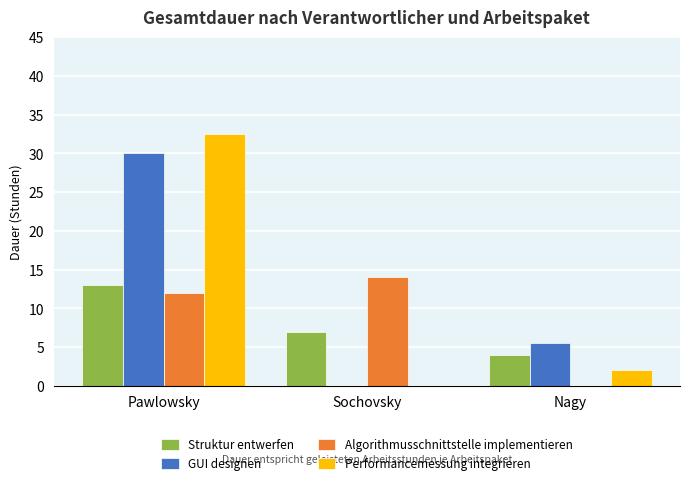

What is the difference between the Performancemessung integrieren values at Nagy and Pawlowsky?

30.5